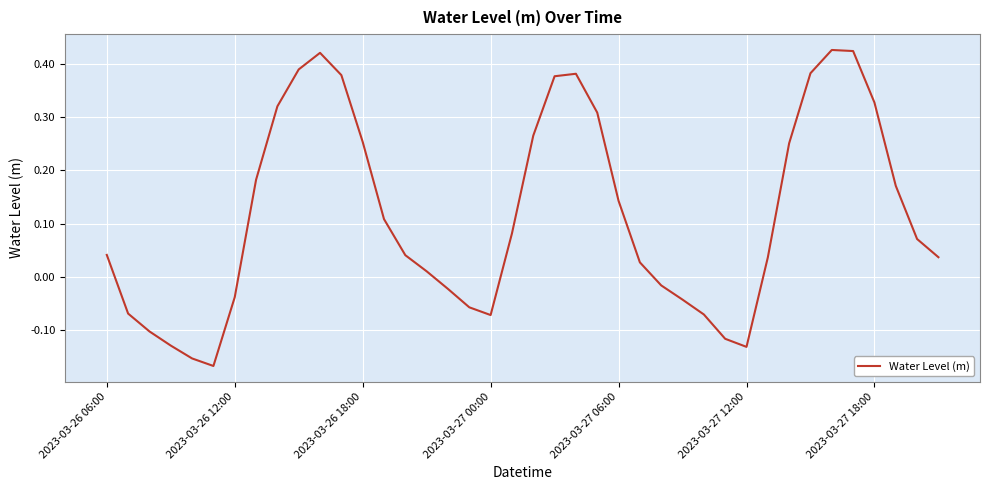

What is the difference between the maximum and minimum values?

0.6